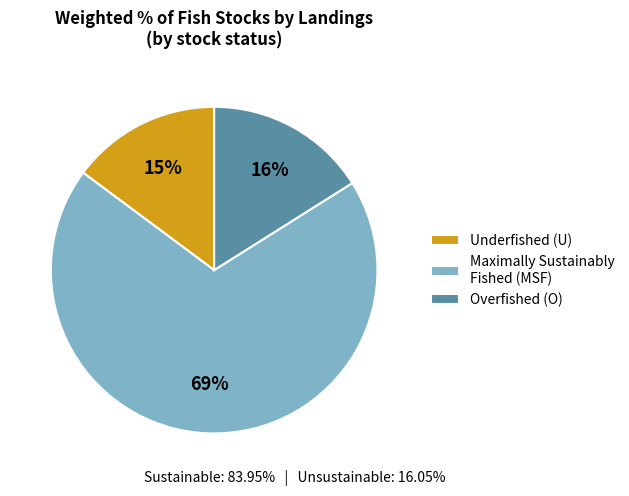

Count the number of slices in the pie.

3